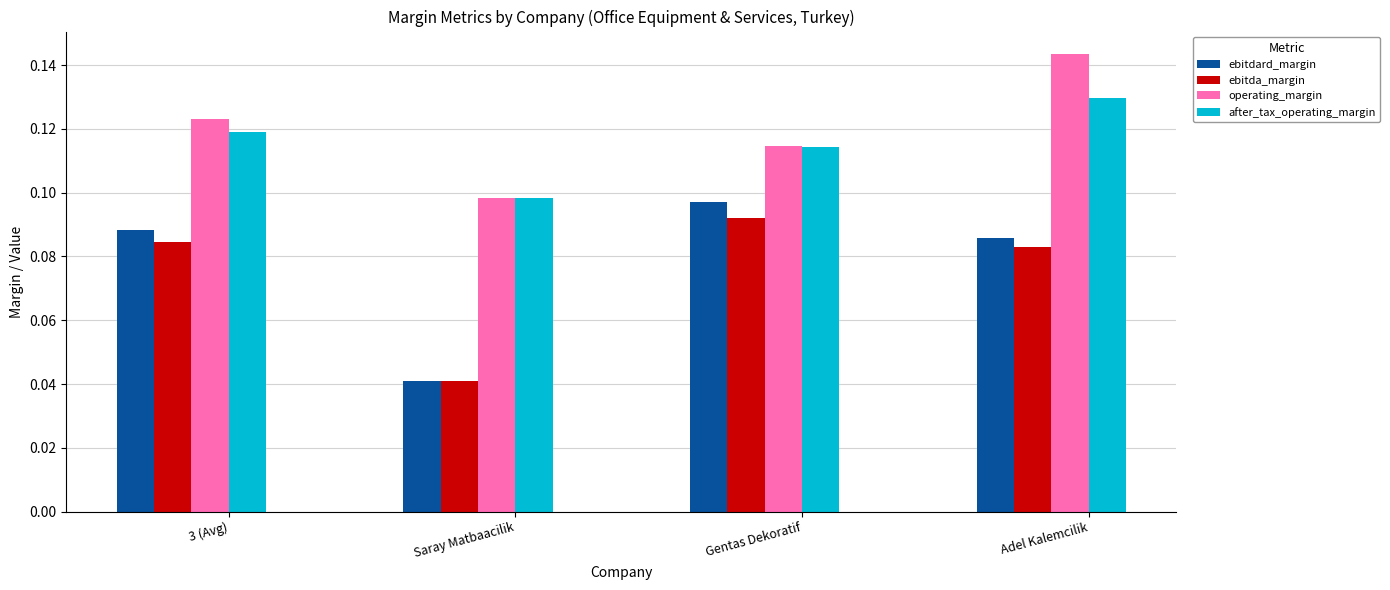

Are the bars grouped side by side (vs. stacked)?

Yes